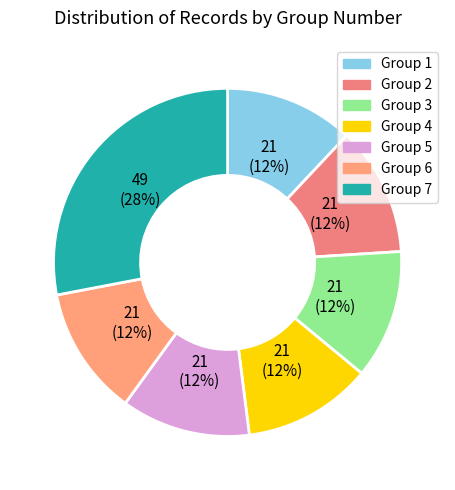

Count the number of slices in the pie.

7